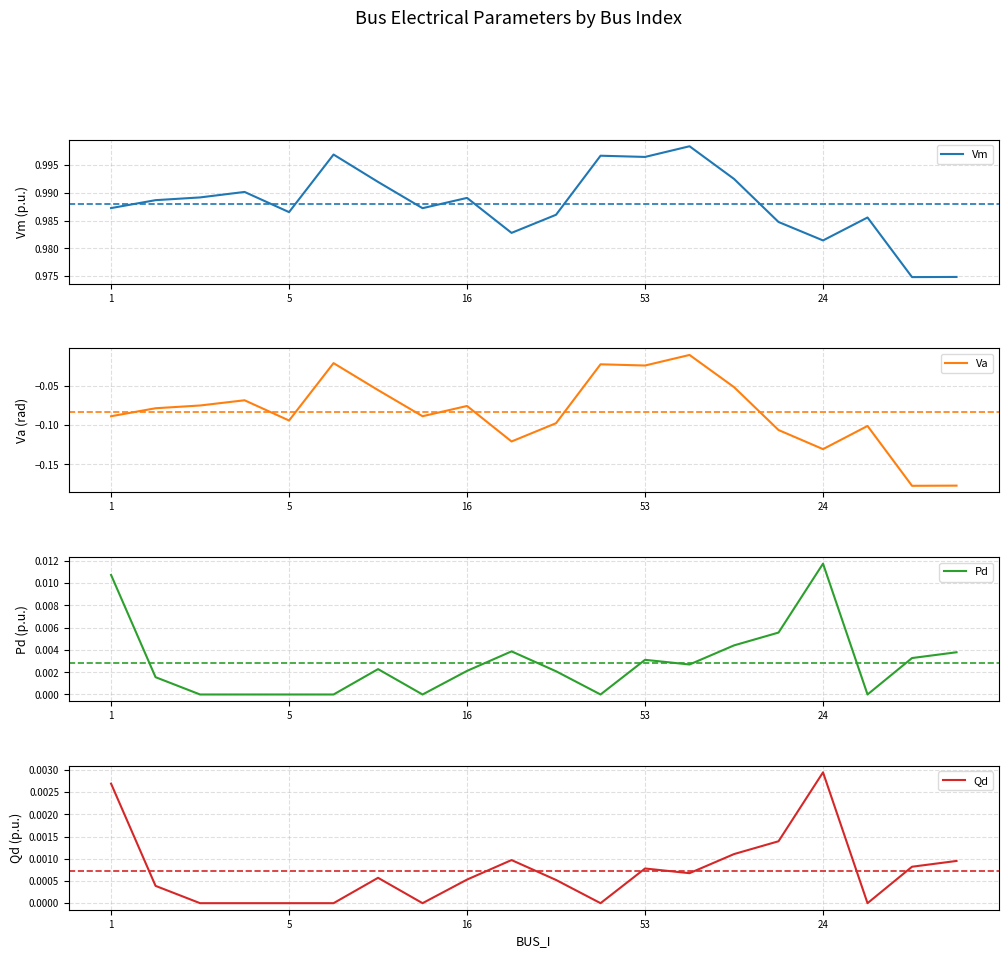

At which category is the sum across all series the highest?

13